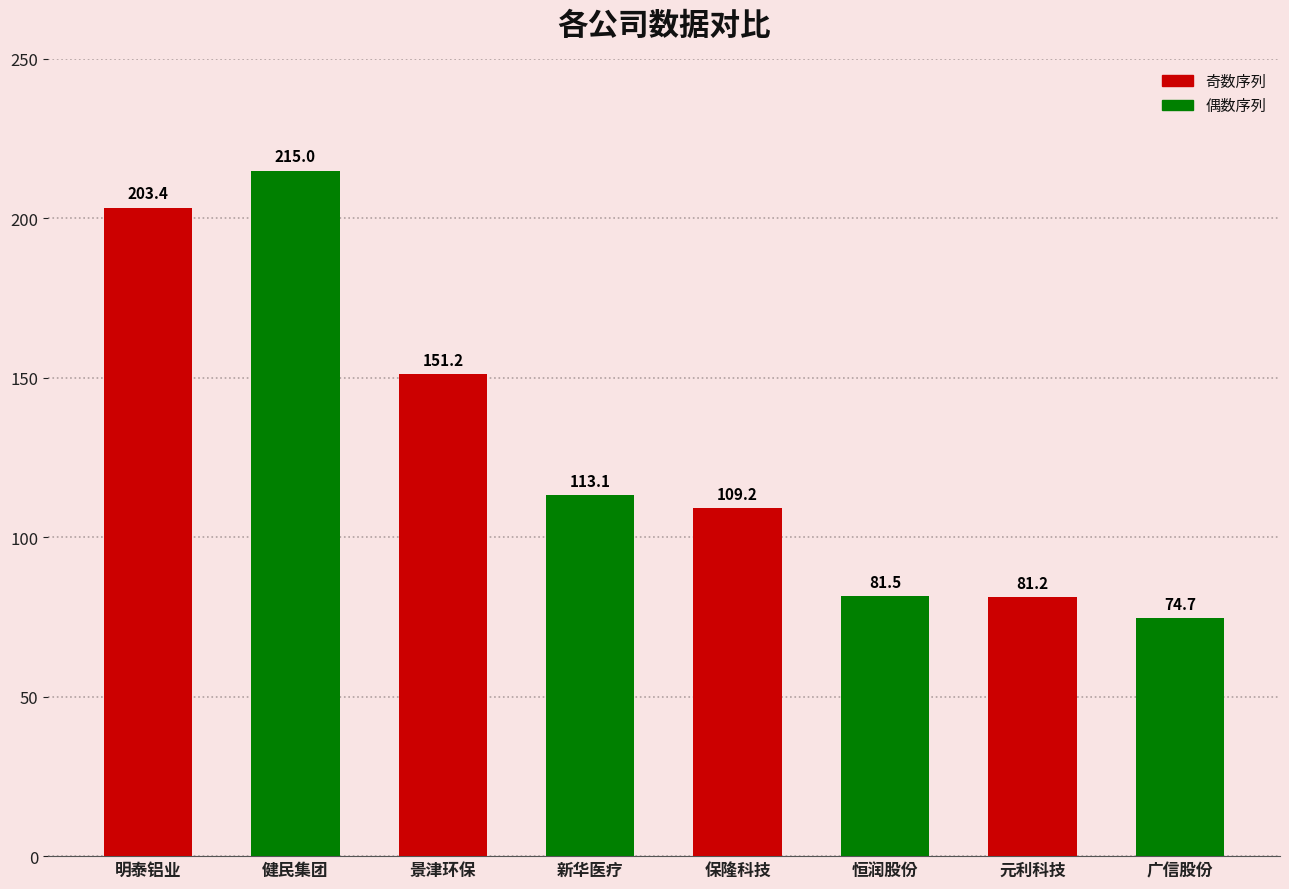

Which category has the highest value across all series?

健民集团